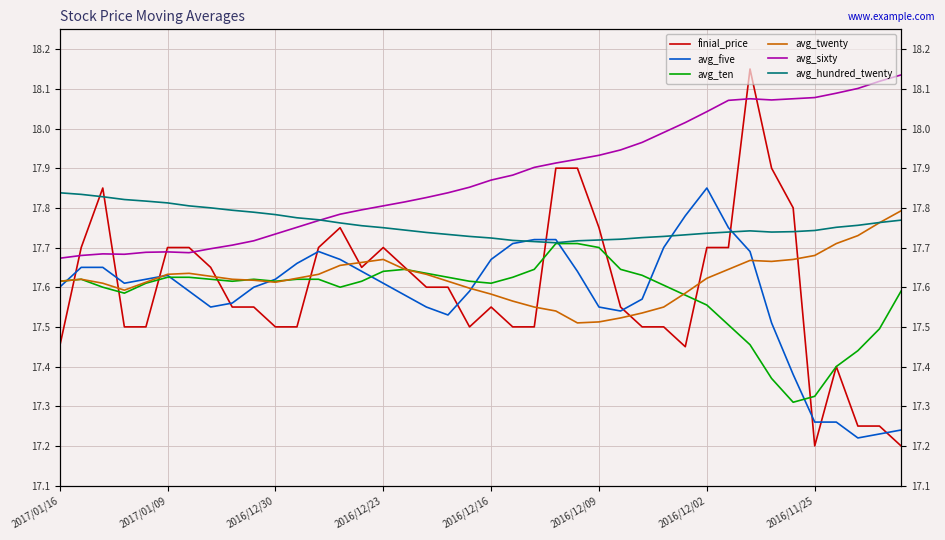

What is the sum of all avg_sixty values?

715.1